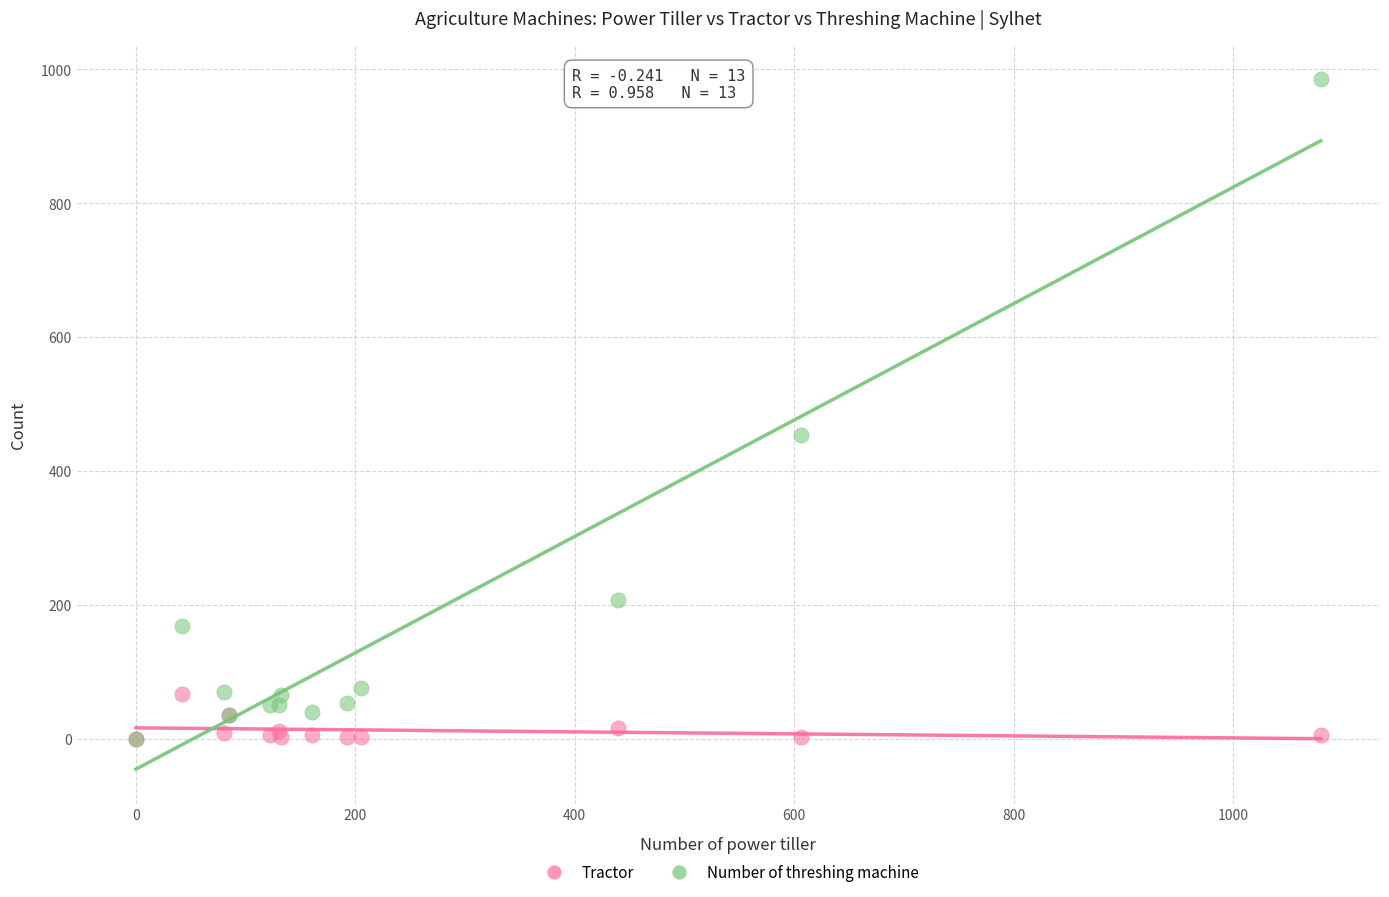

Across all series, what Y value is closest to 492?

454